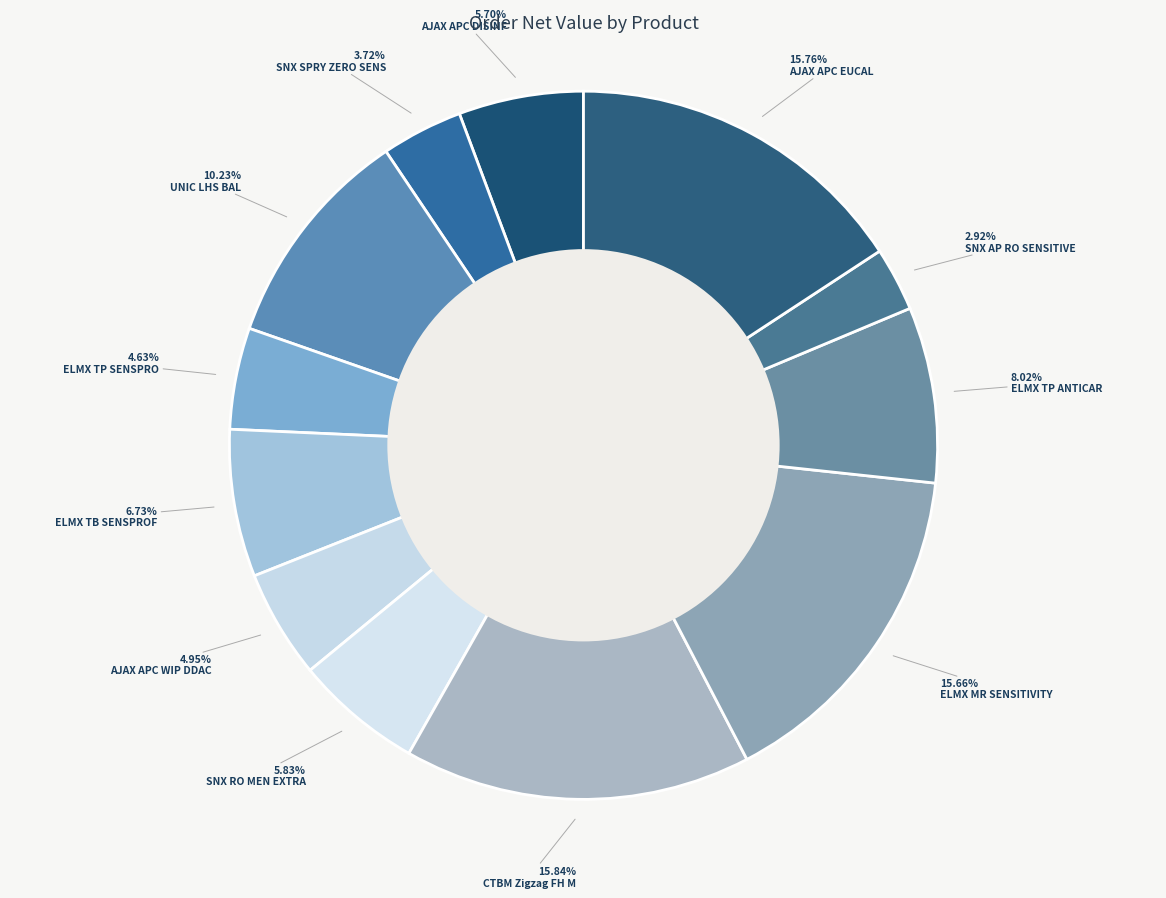

Does SNX RO MEN EXTRA account for over 50% of the chart?

No